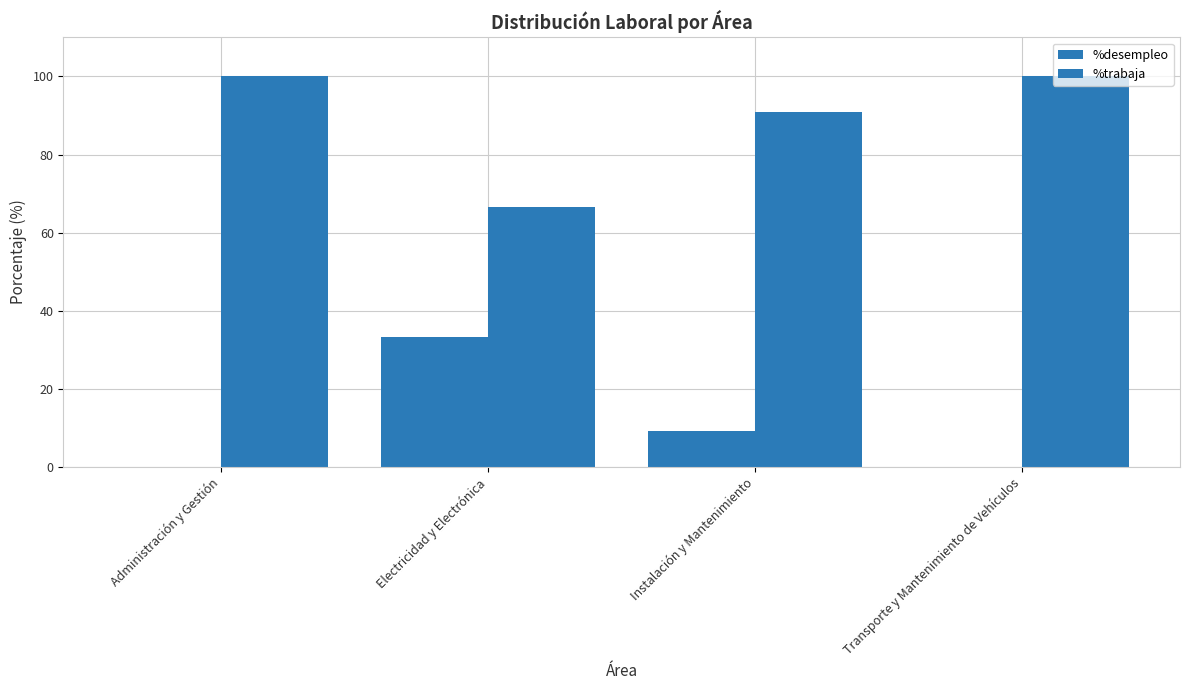

What is the total value across all series at Transporte y Mantenimiento de Vehículos?

100.0